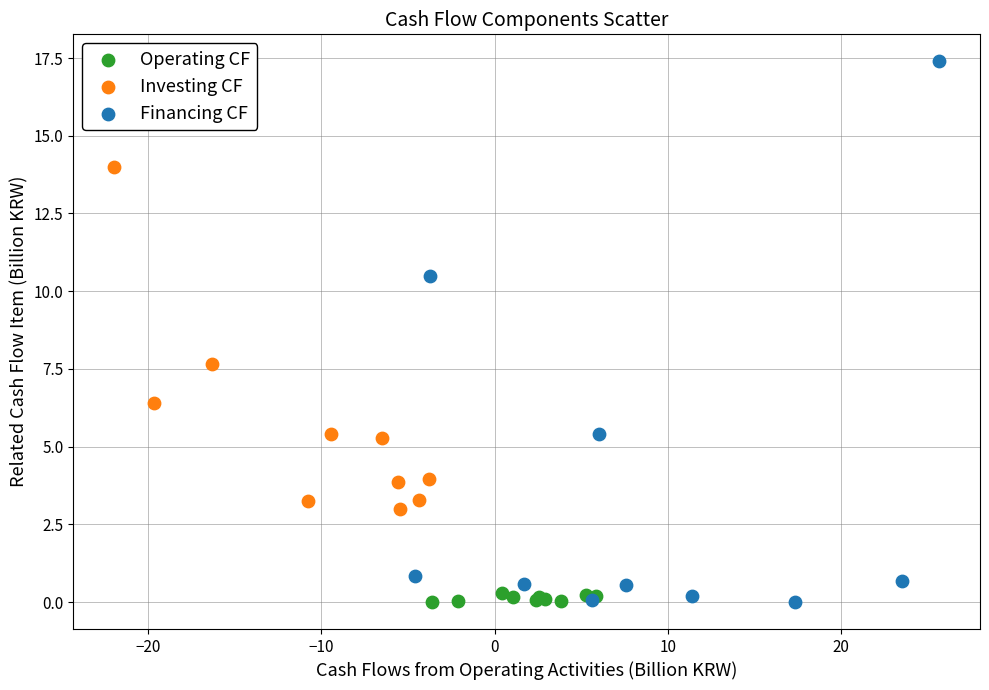

Which series reaches the maximum Y coordinate?

Financing CF